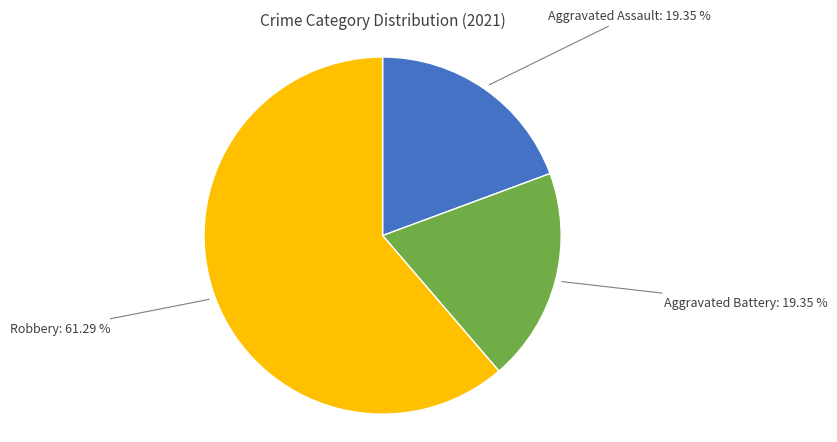

Does any single category account for the majority?

Yes